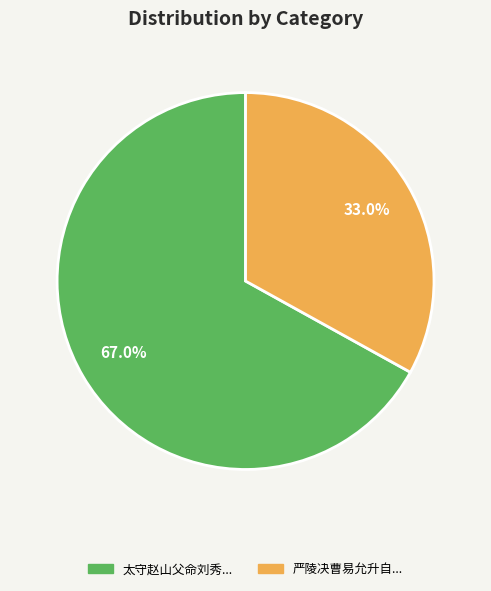

Is there any slice that represents more than half of the pie?

Yes